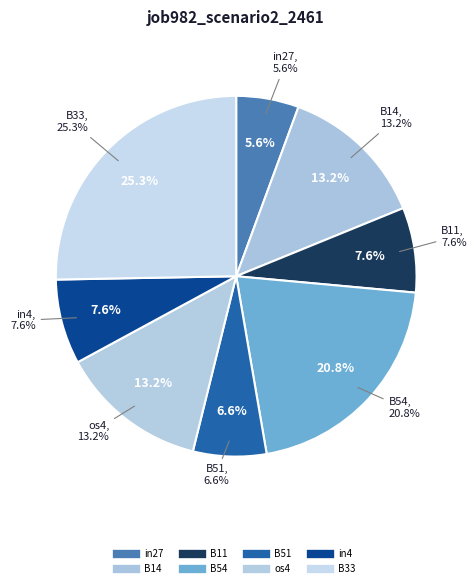

Is there a majority slice in this chart?

No